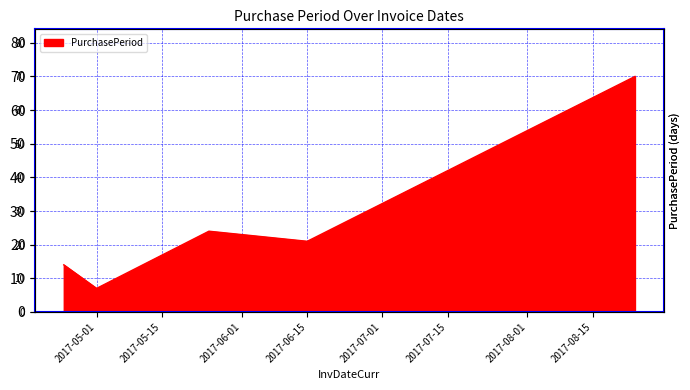

Approximately how many times larger is the value at 2017-05-25 compared to 2017-05-01?

3.4